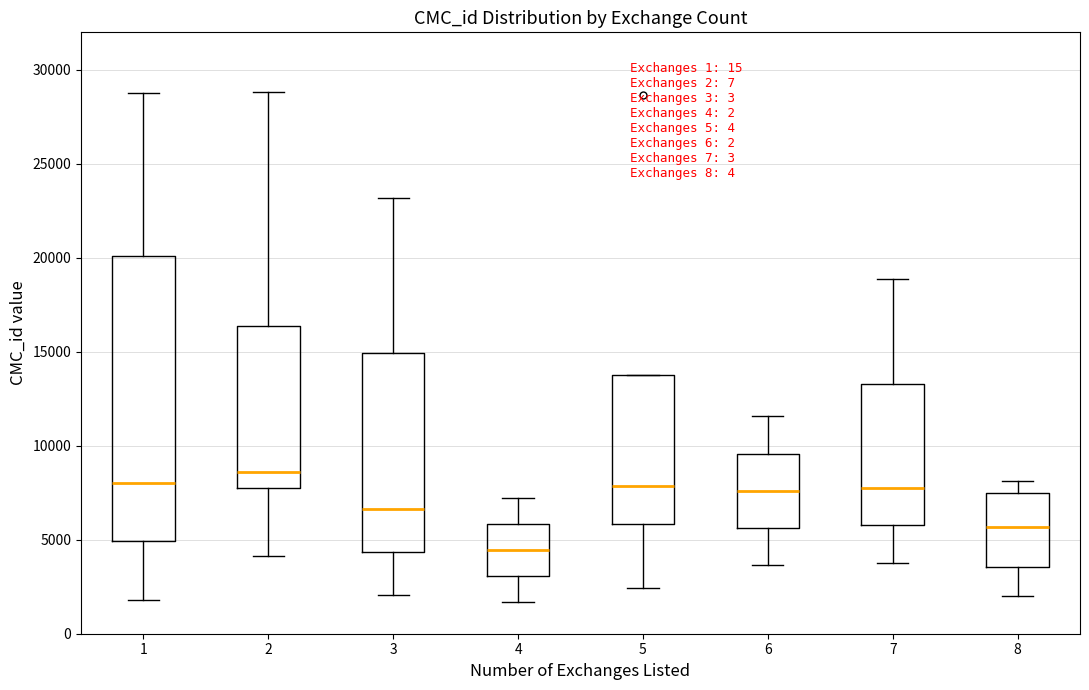

Which box has the lowest median line?

4